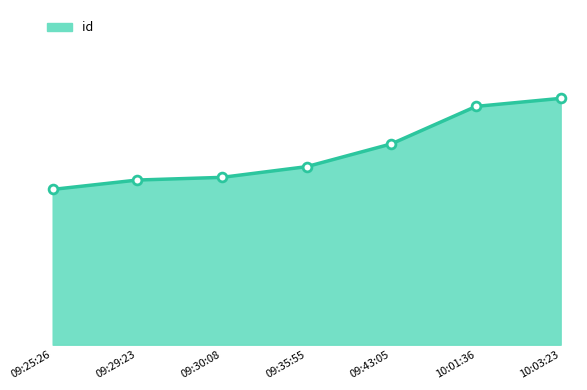

Between 10:01:36 and 09:43:05, which is larger?

10:01:36